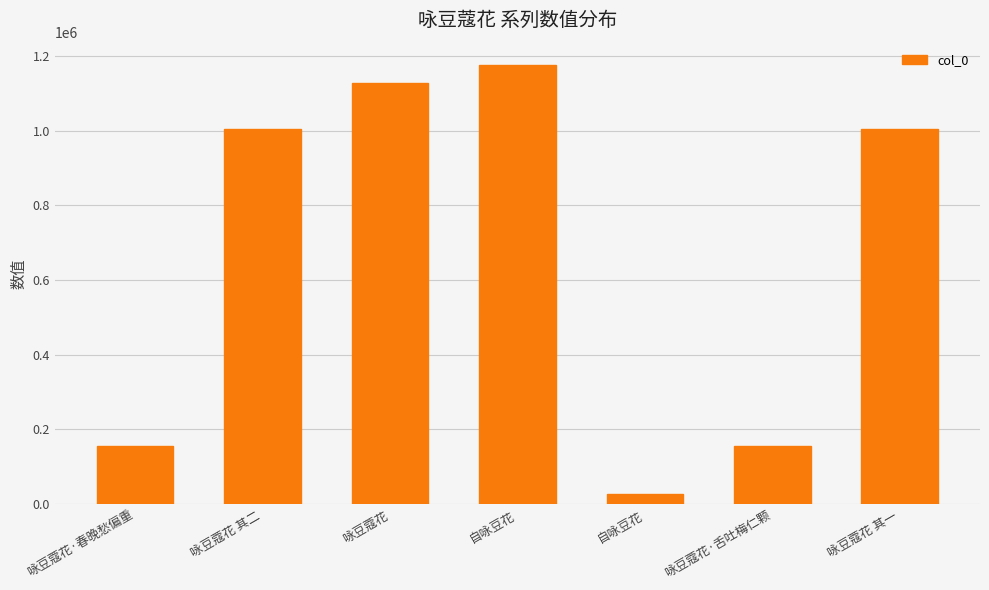

Is it true that the value at 咏豆蔻花·春晚愁偏重 is 32049?

False